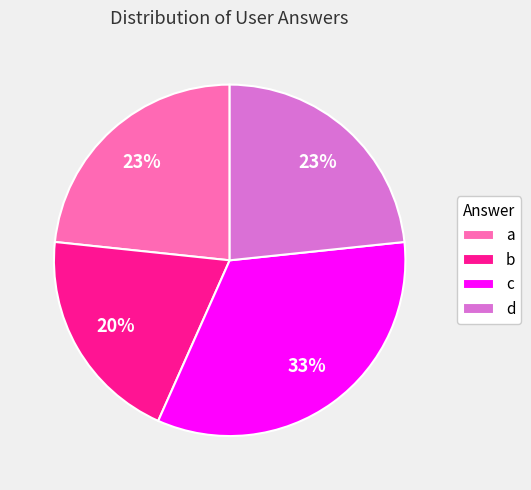

Count the number of slices in the pie.

4